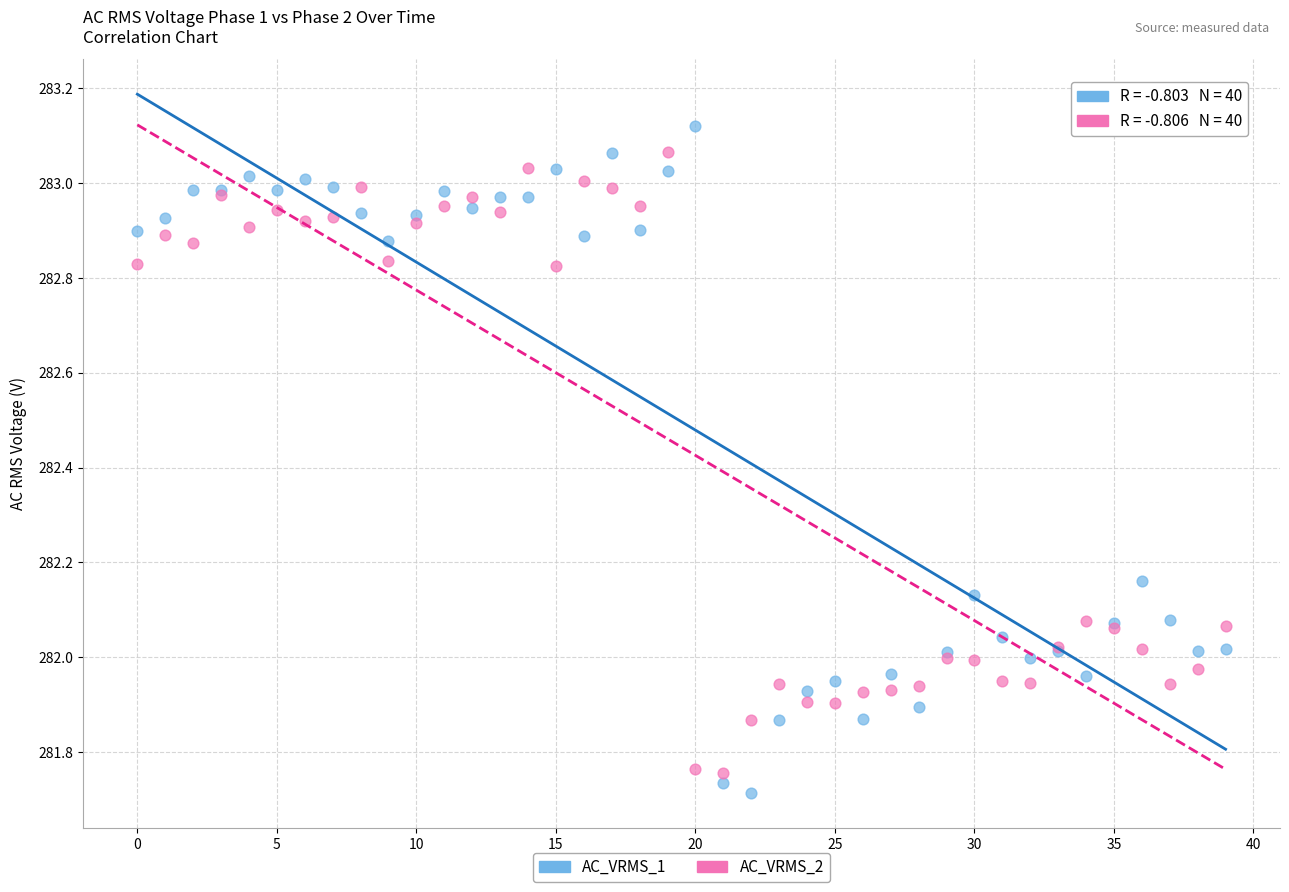

Which series has the widest spread of Y values?

AC_VRMS_1